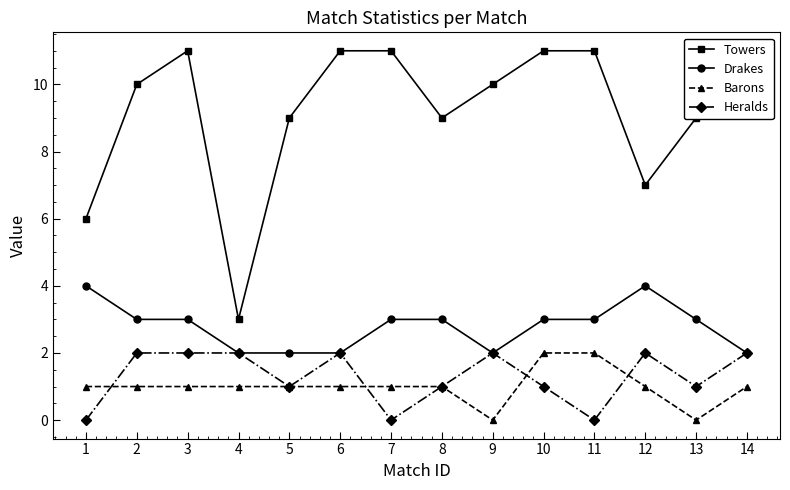

At how many categories does at least one series exceed 4?

13